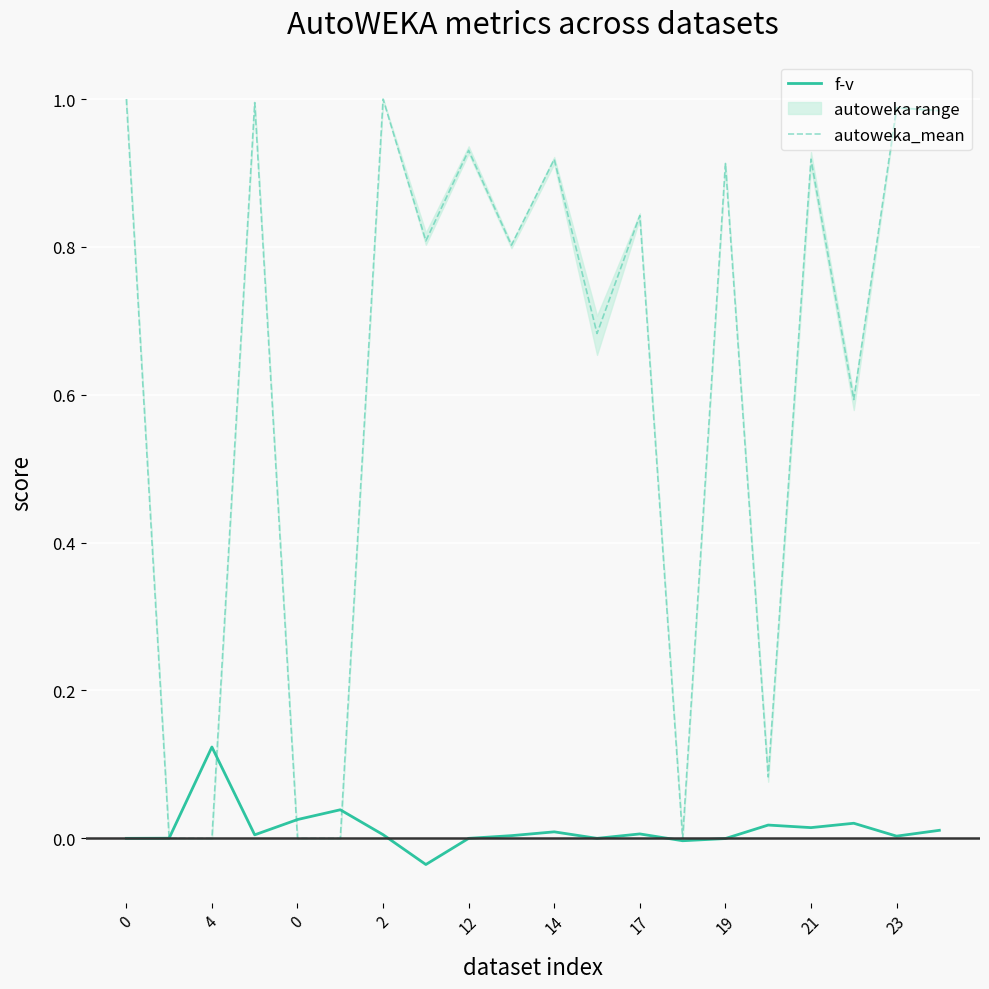

List the series in order of their peak value, lowest first.

f-v, autoweka_mean